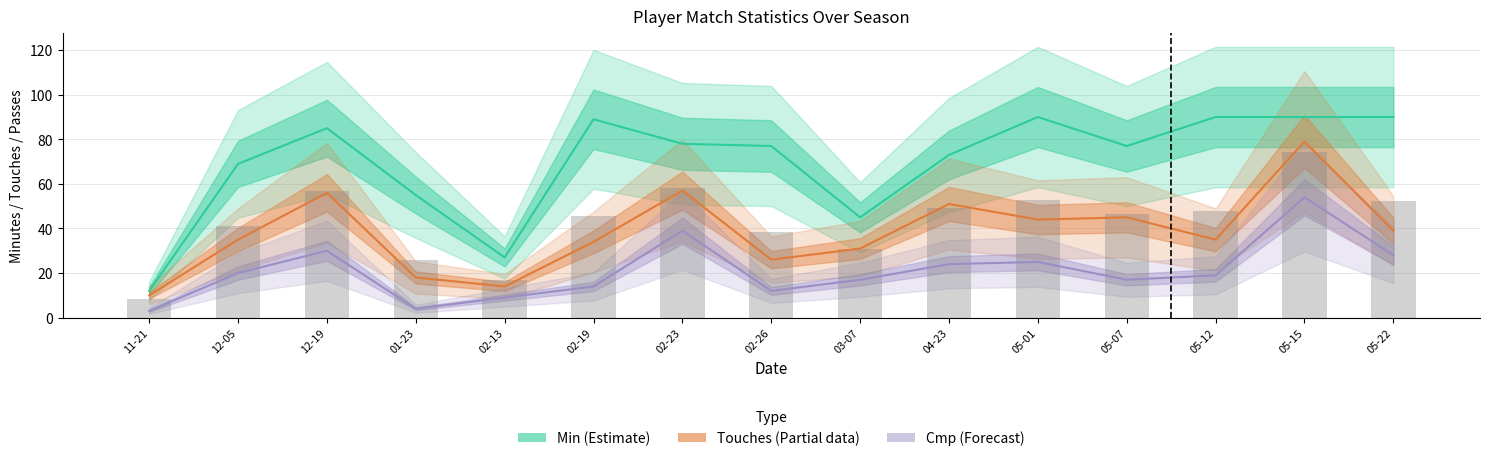

Does the chart contain stacked bars?

No